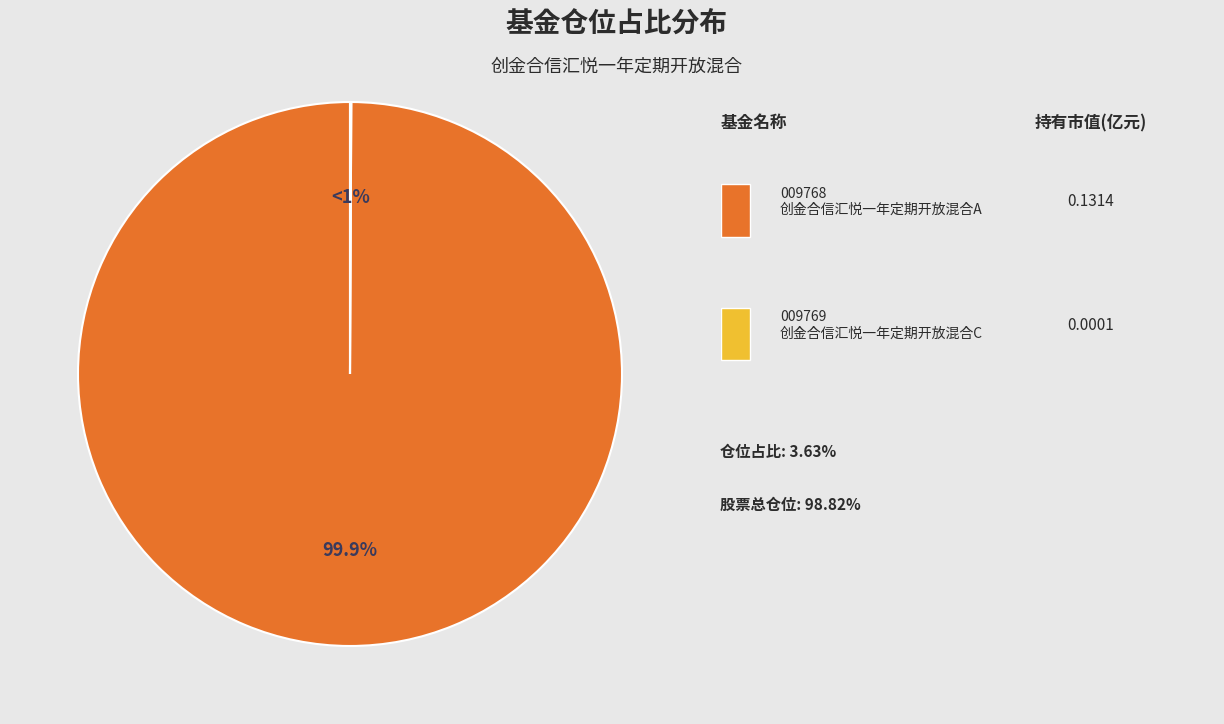

To the nearest percent, what is the average slice percentage?

50%